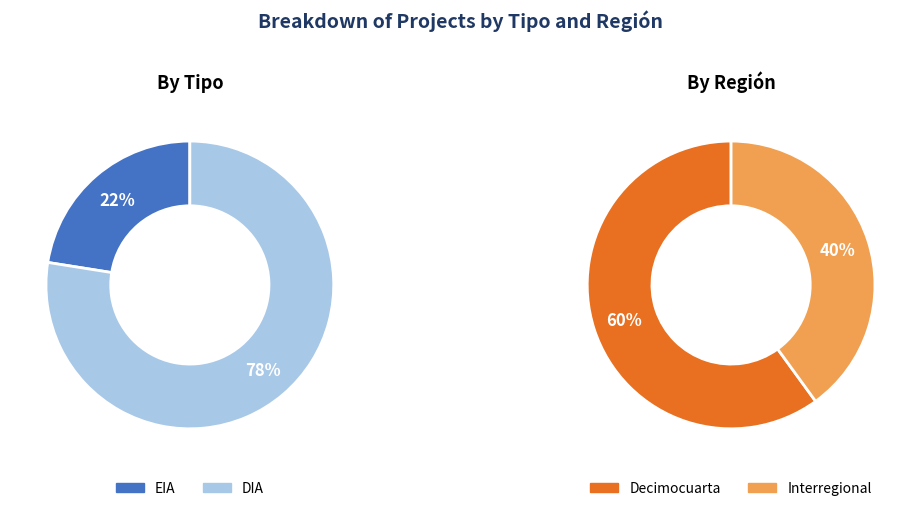

Is there any slice that represents more than half of the pie?

Yes